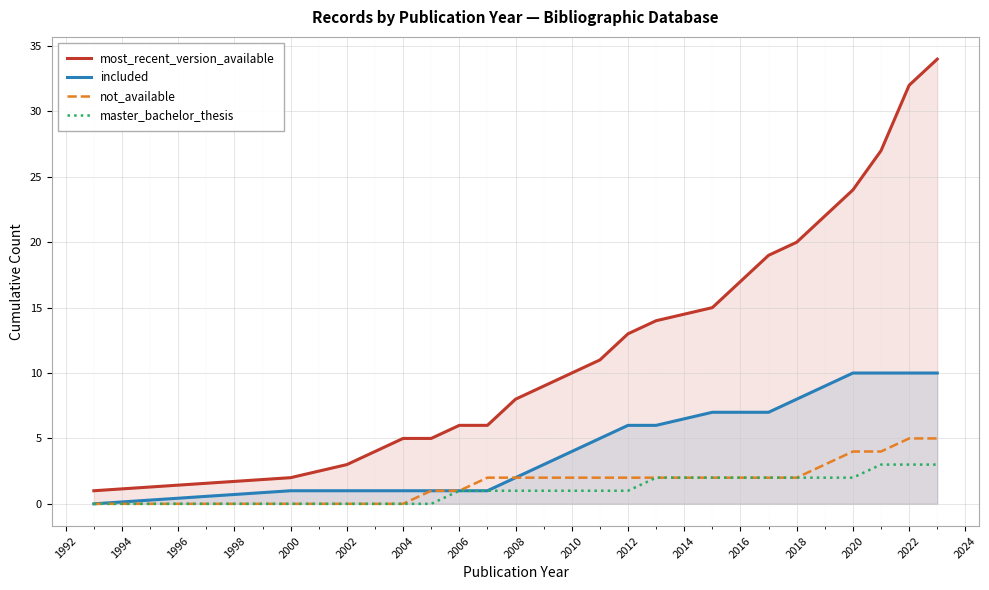

The value of most_recent_version_available at 2018 is 20. True or false?

True